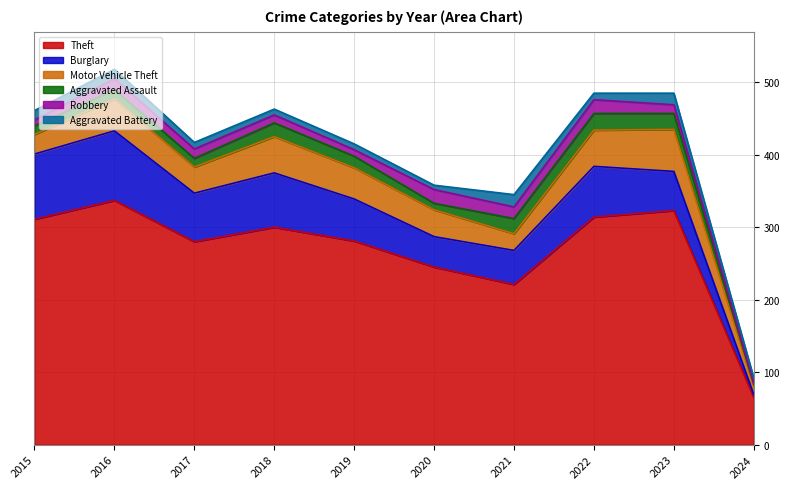

Is it true that Motor Vehicle Theft equals 16 at 2019?

False